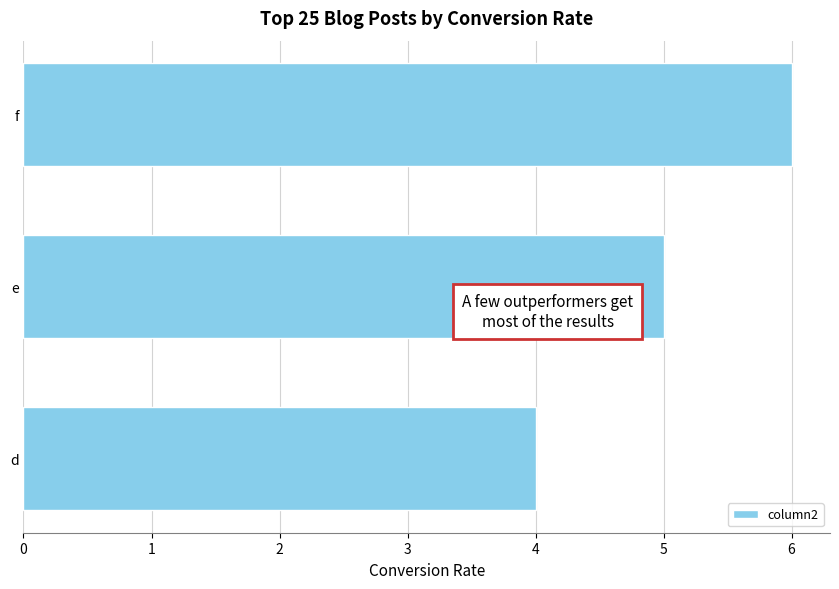

Reading top to bottom, what are all the values shown in this chart?

f=6	e=5	d=4